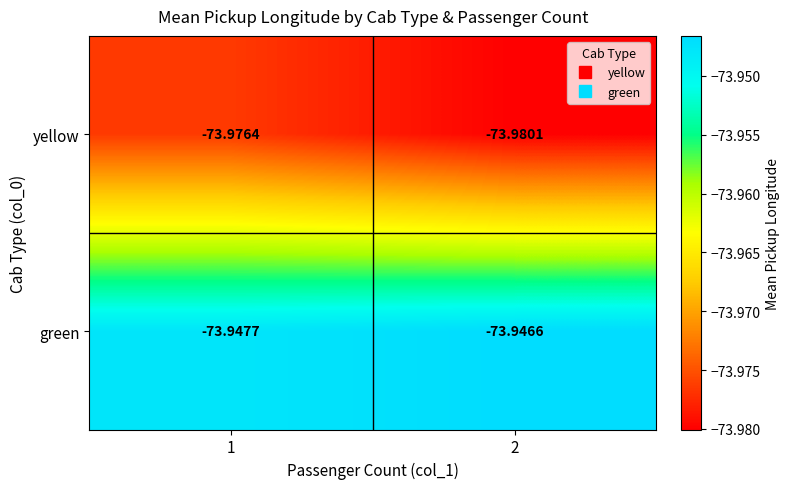

List the series in order of their overall mean, highest first.

green, yellow